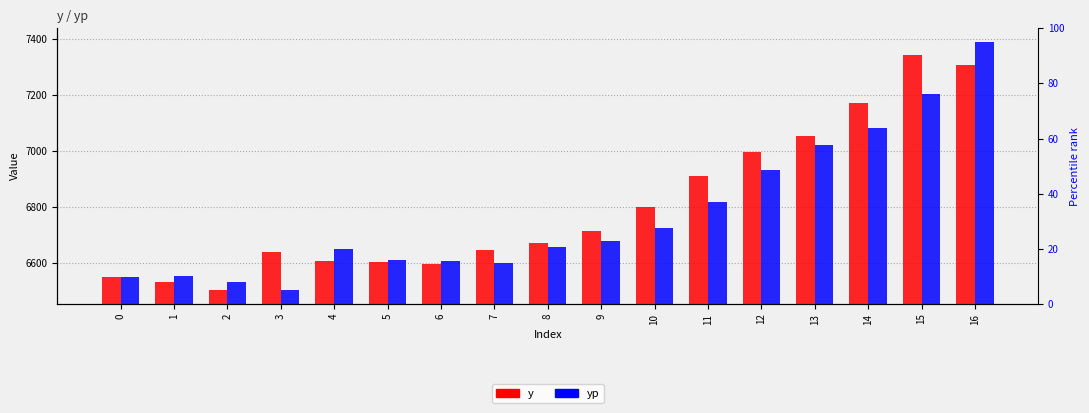

At which category is the sum across all series the highest?

16